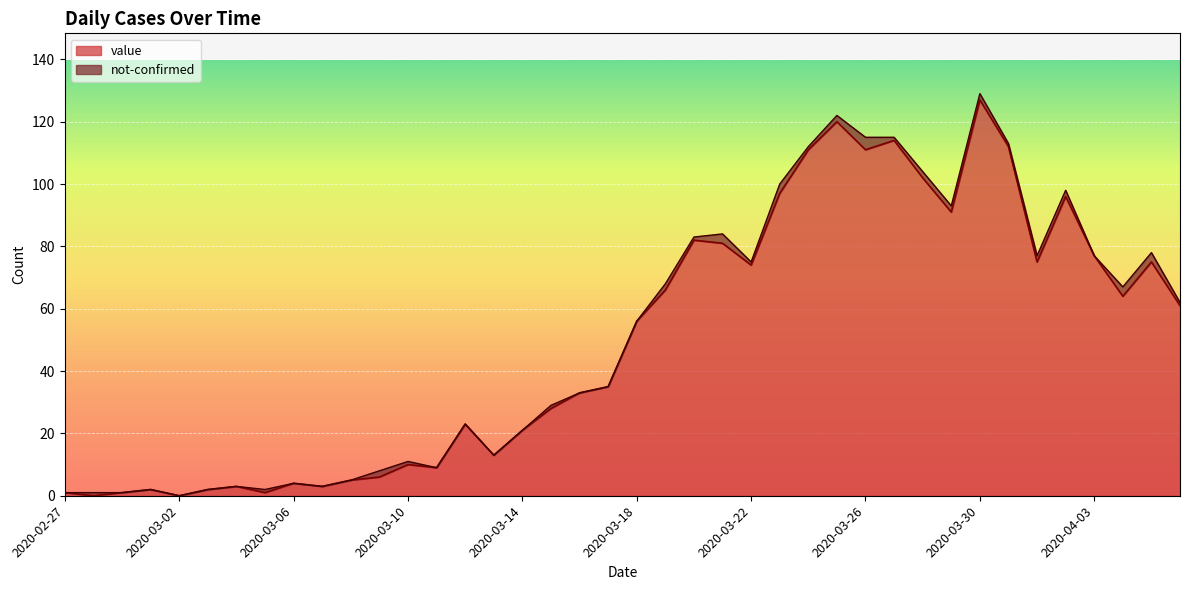

What is the value of the 24th point from the left?

81